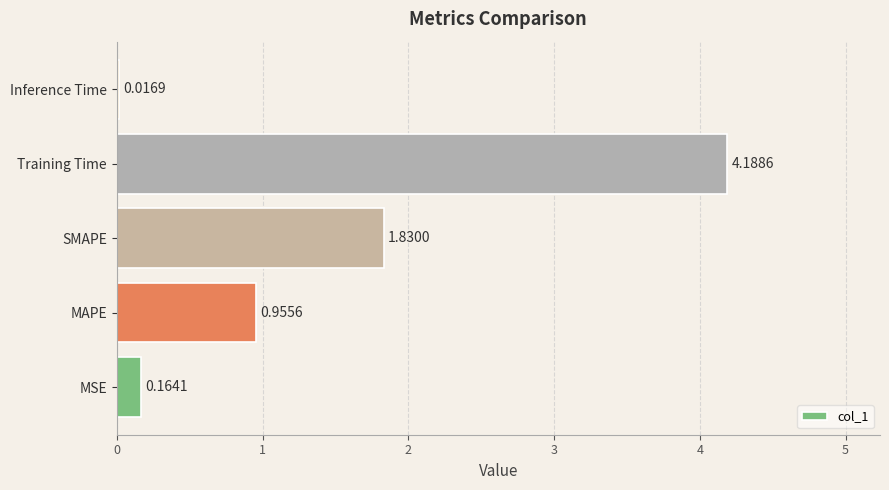

List the labels in order of value, smallest first.

Inference Time, MSE, MAPE, SMAPE, Training Time